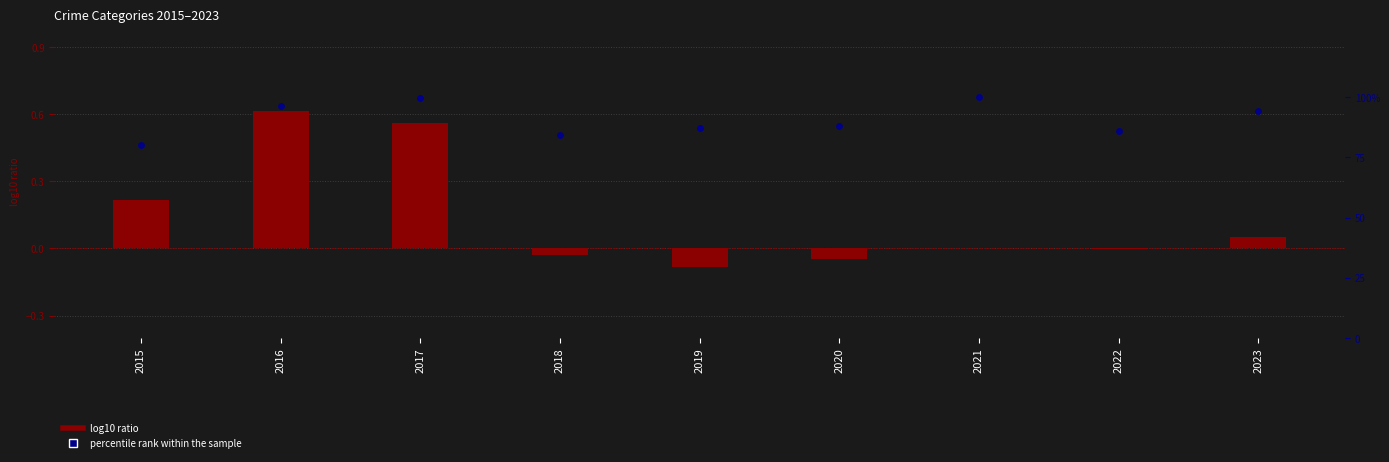

Which series has the widest spread of Y values?

percentile rank within the sample